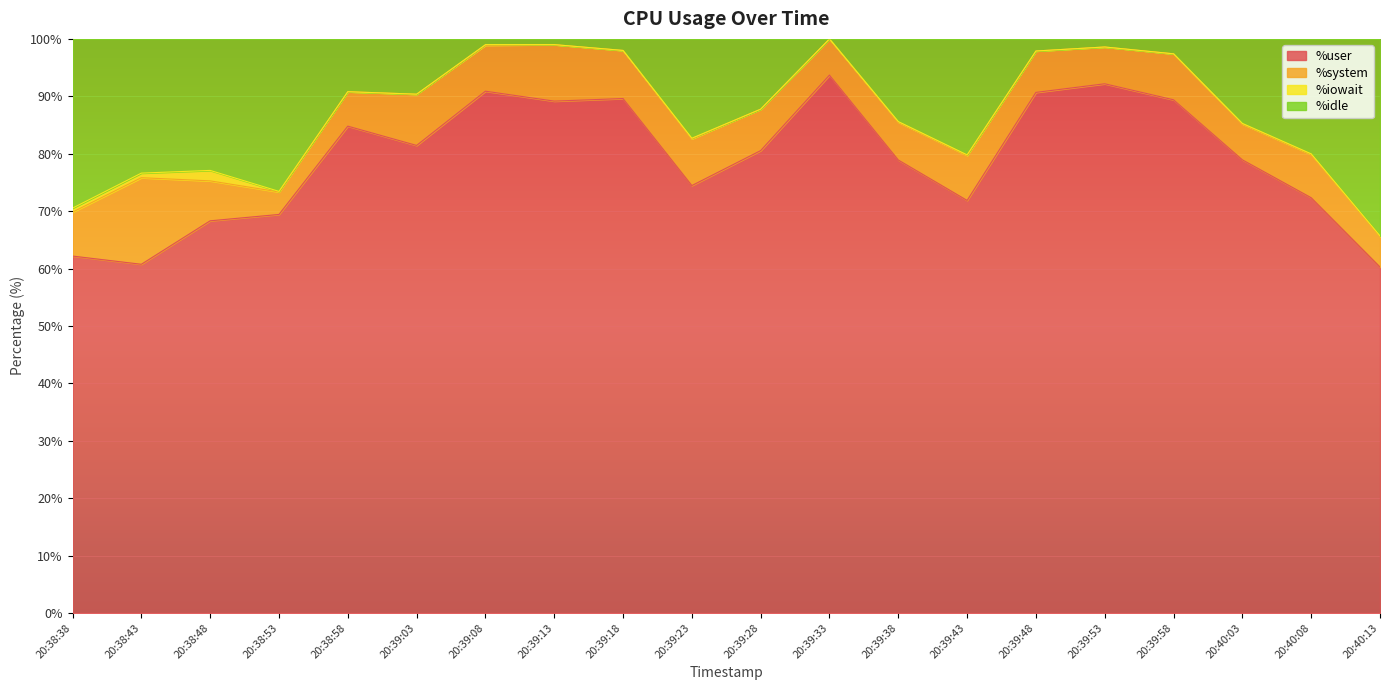

What is the maximum value for %user?

93.7